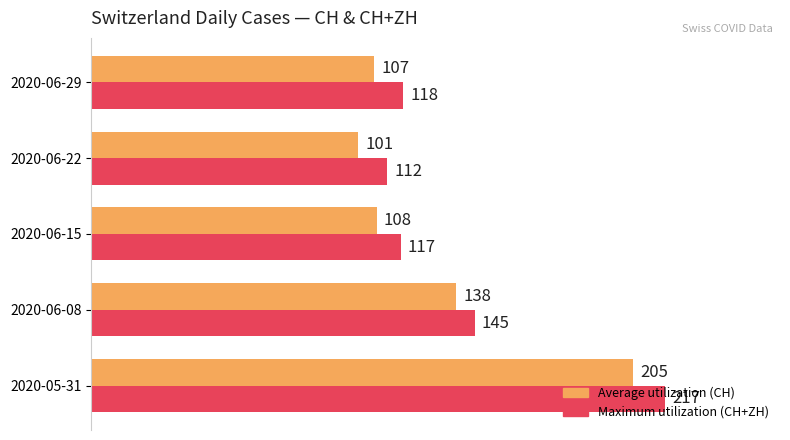

What is the difference between the highest and lowest values at 2020-06-29?

11